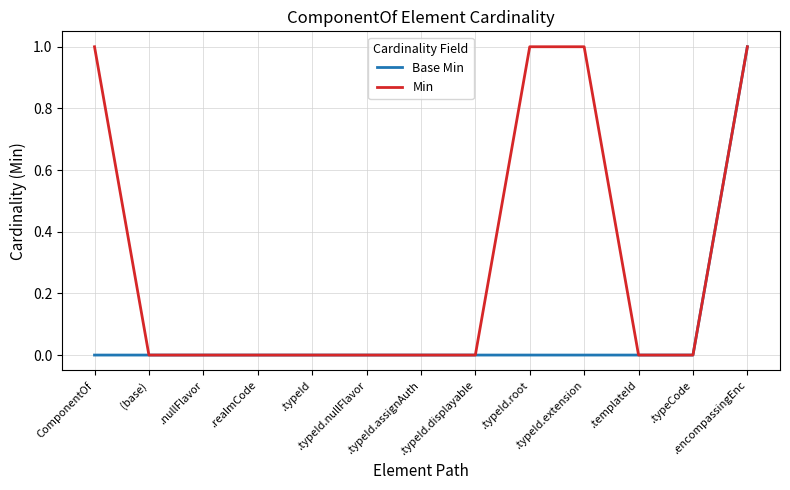

List the series in order of their overall mean, highest first.

Min, Base Min